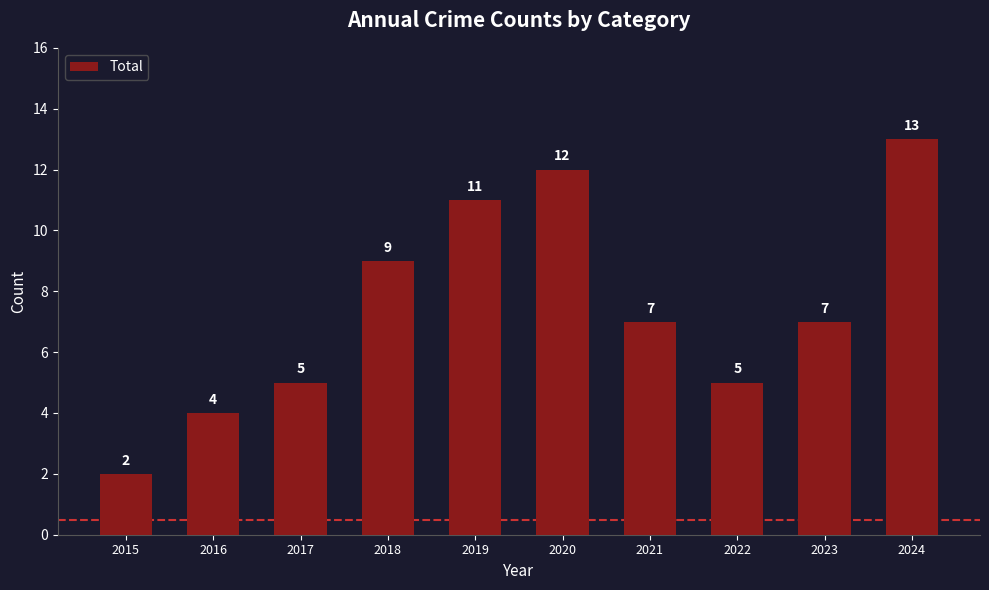

Read the value at 2024, to the nearest 10.

10